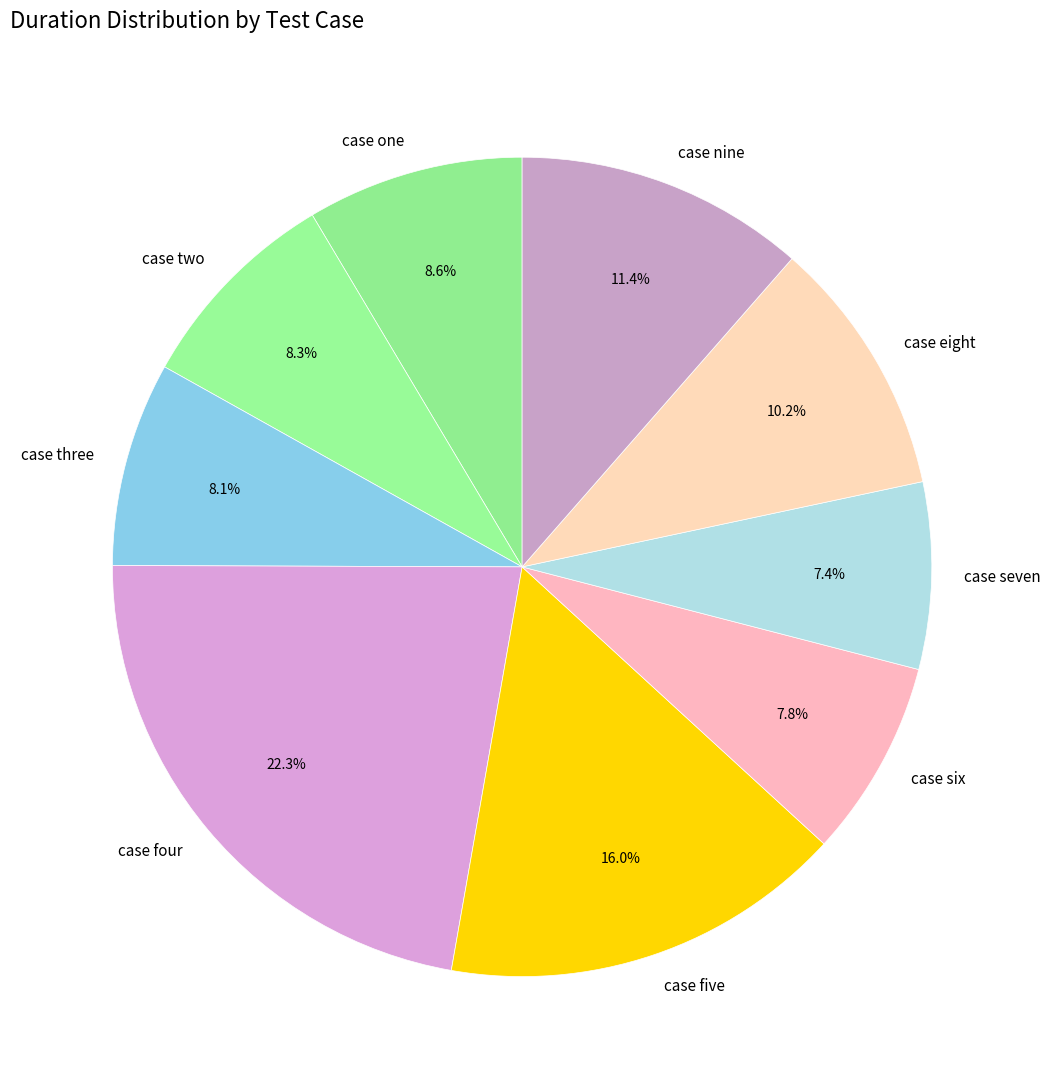

To the nearest percent, what portion does case five represent?

16%